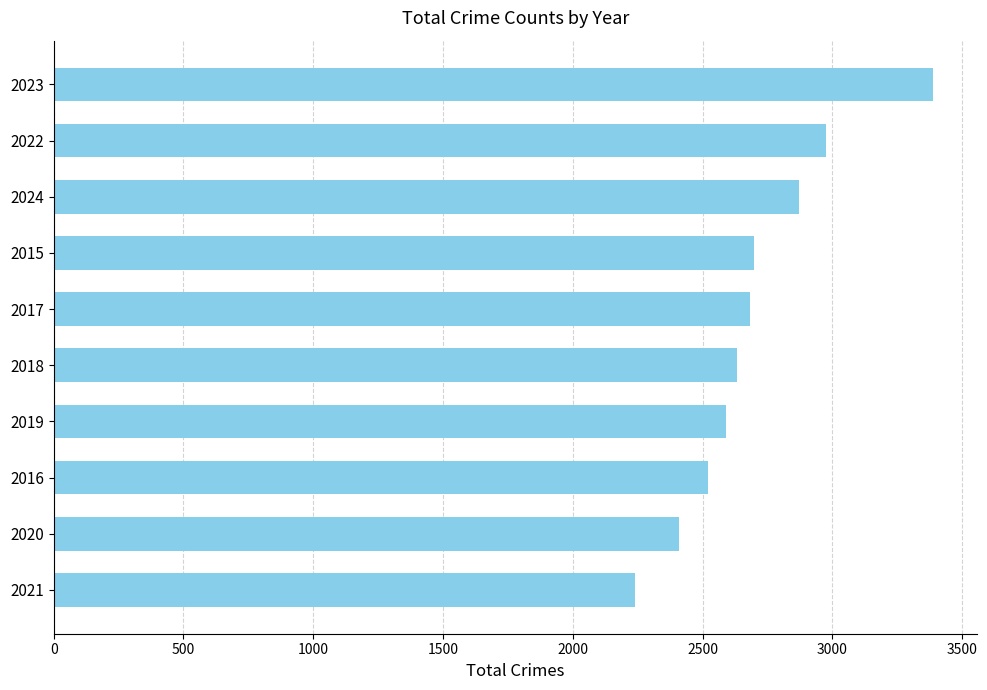

What value does the data have at 2024, to the nearest 10?

2870